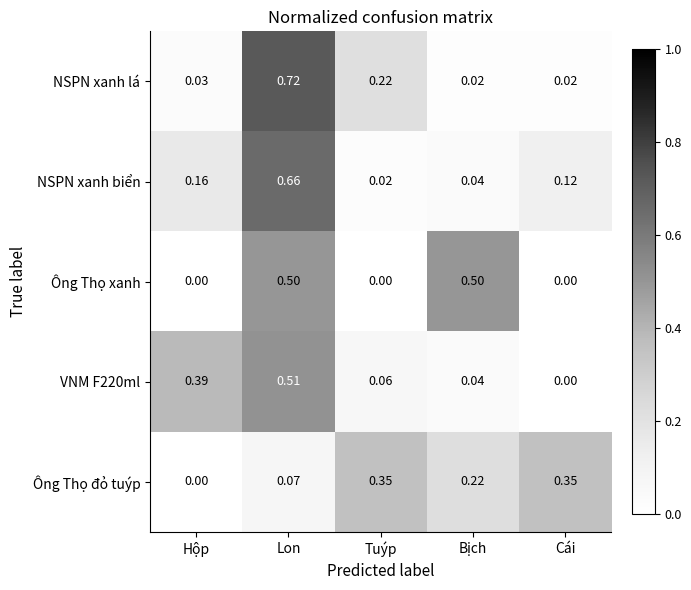

At which label is NSPN xanh biển closest to 0?

Tuýp